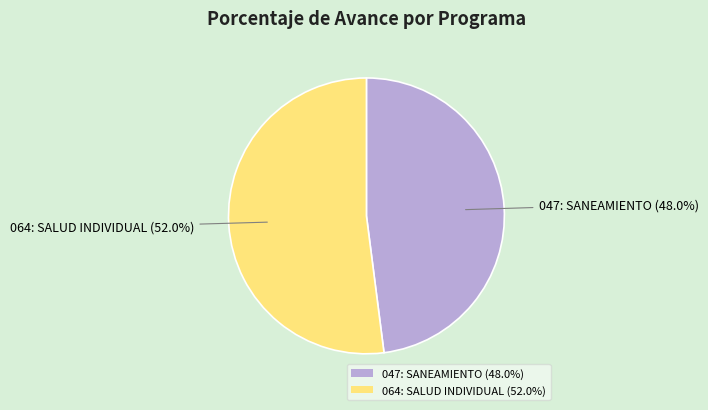

How many slices are in this pie chart?

2